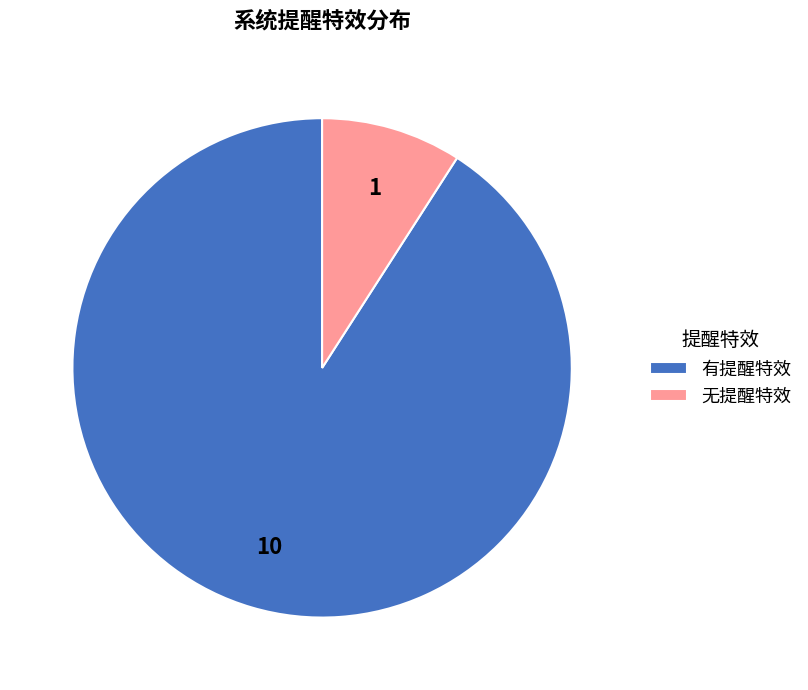

Rank the categories by value from lowest to highest.

无提醒特效, 有提醒特效